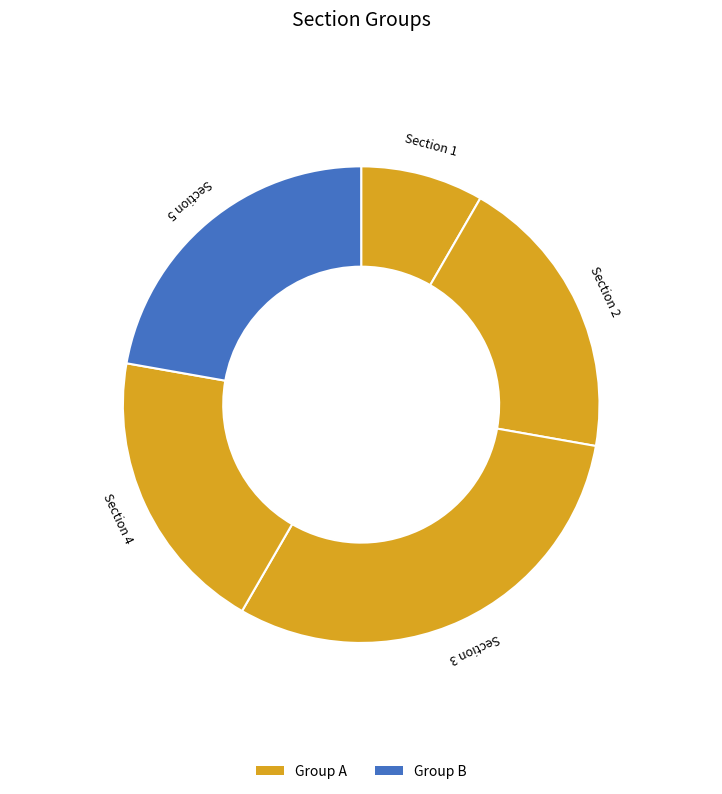

Which category has the biggest portion of the pie?

Section 3